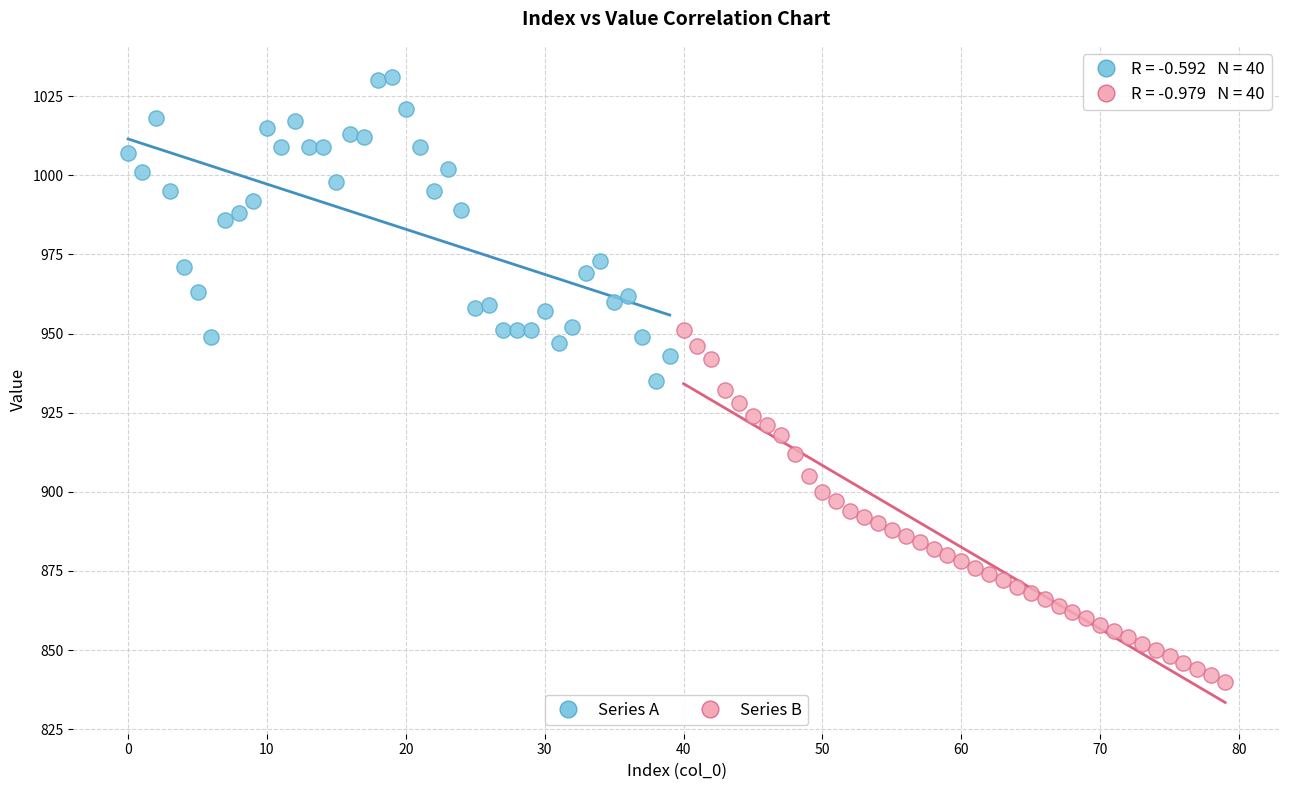

Which series contains the highest Y value?

Series A